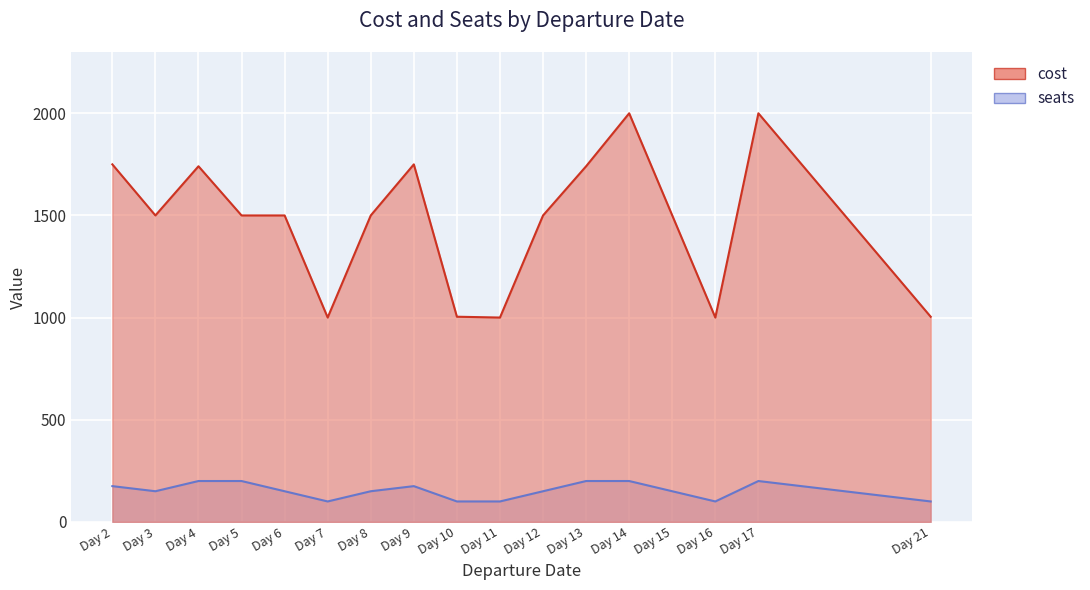

Which series has the largest range (max minus min)?

cost